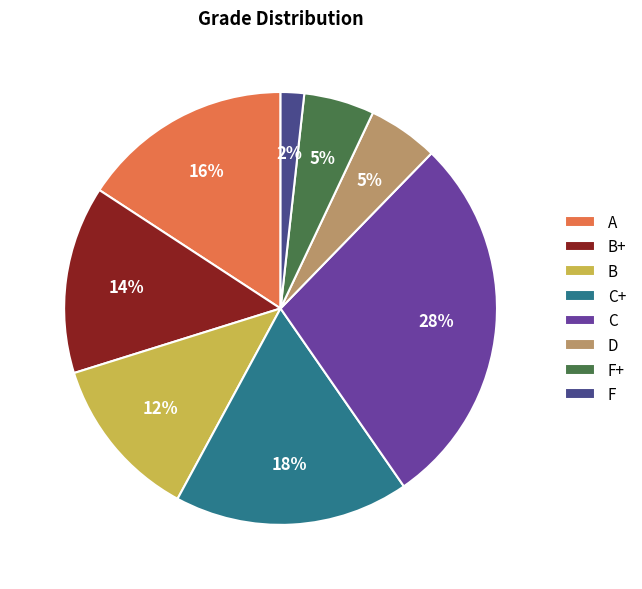

To the nearest percent, what is the difference between the B+ and F slice percentages?

12%